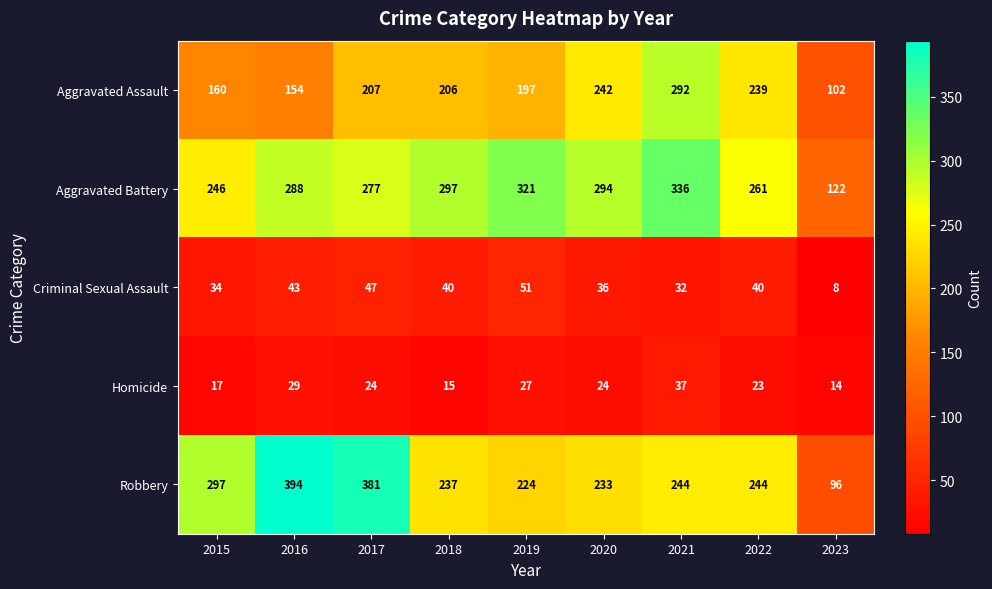

Which category has the lowest value across all series?

2023